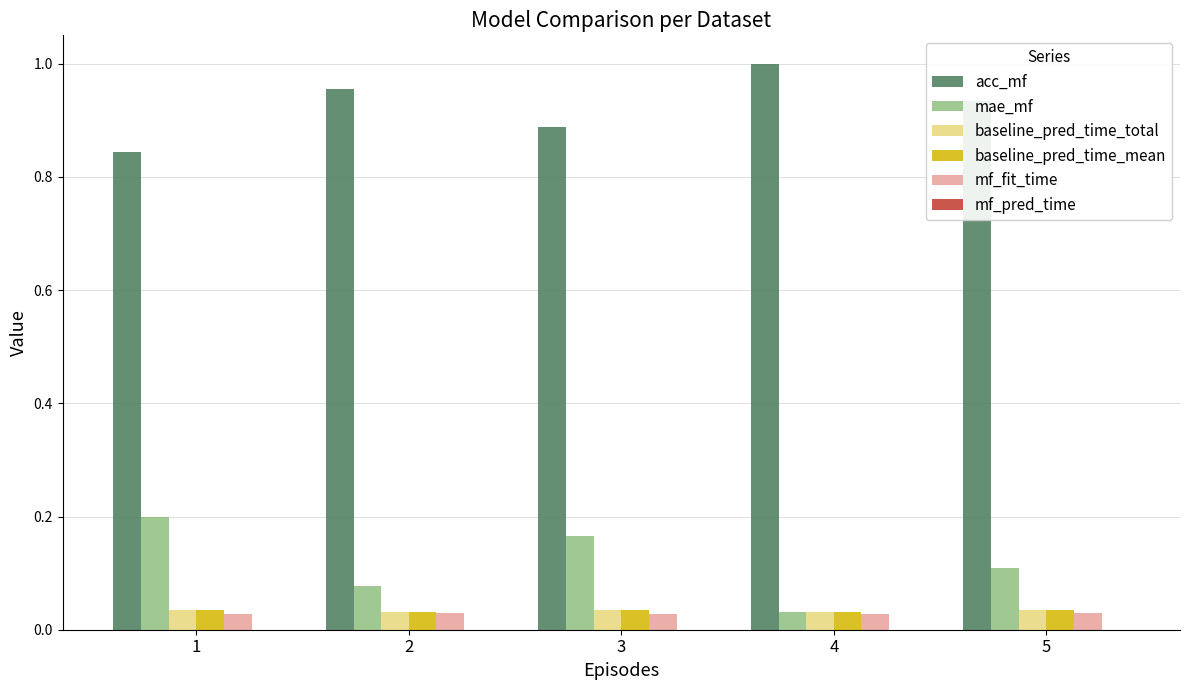

Which label corresponds to the largest value in the chart?

4